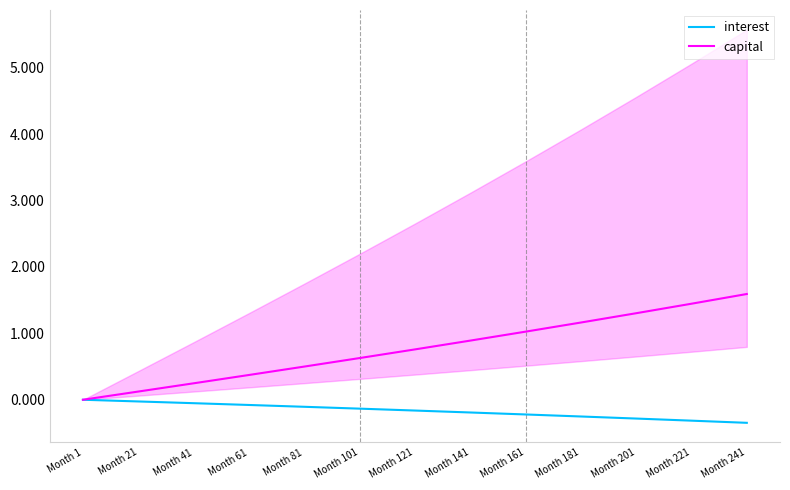

True or false: interest and capital intersect in this chart.

False